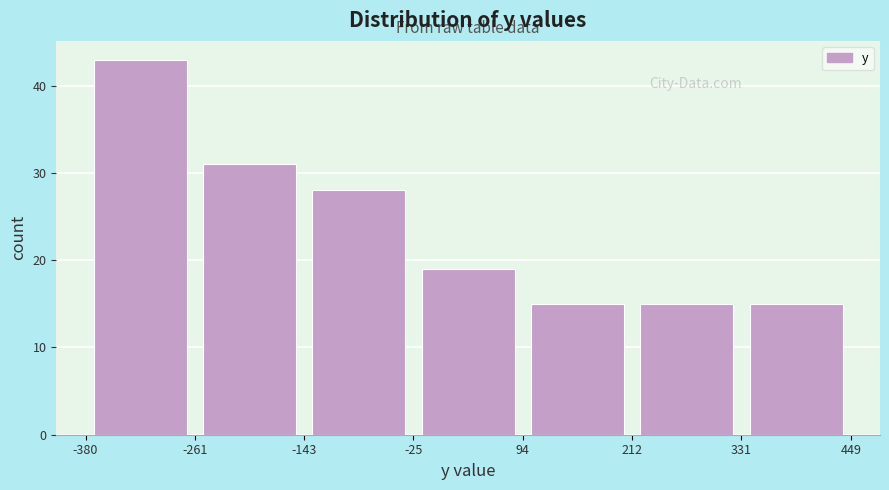

How tall is the bar that spans 94 to 212 on the x-axis? The values are not printed on the chart, so give them approximately, as read against the axis.

15